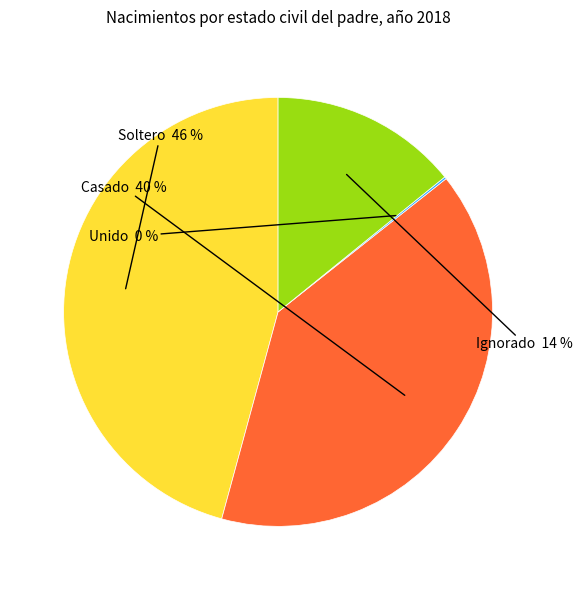

To the nearest percent, what is the average slice percentage?

25%